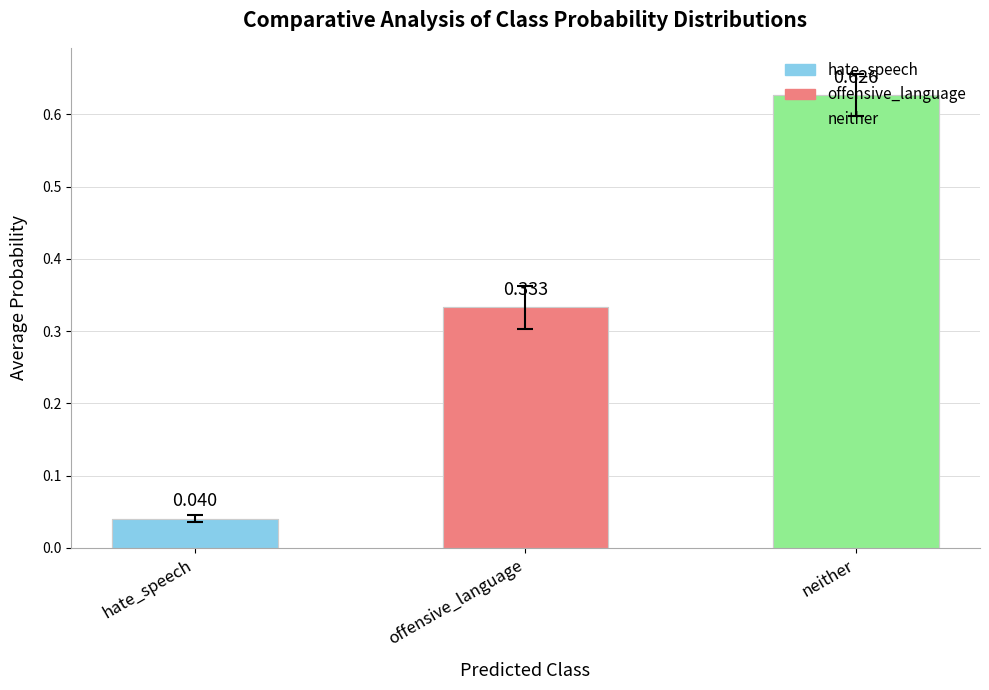

Is it true that the value at offensive_language is 0.3?

True